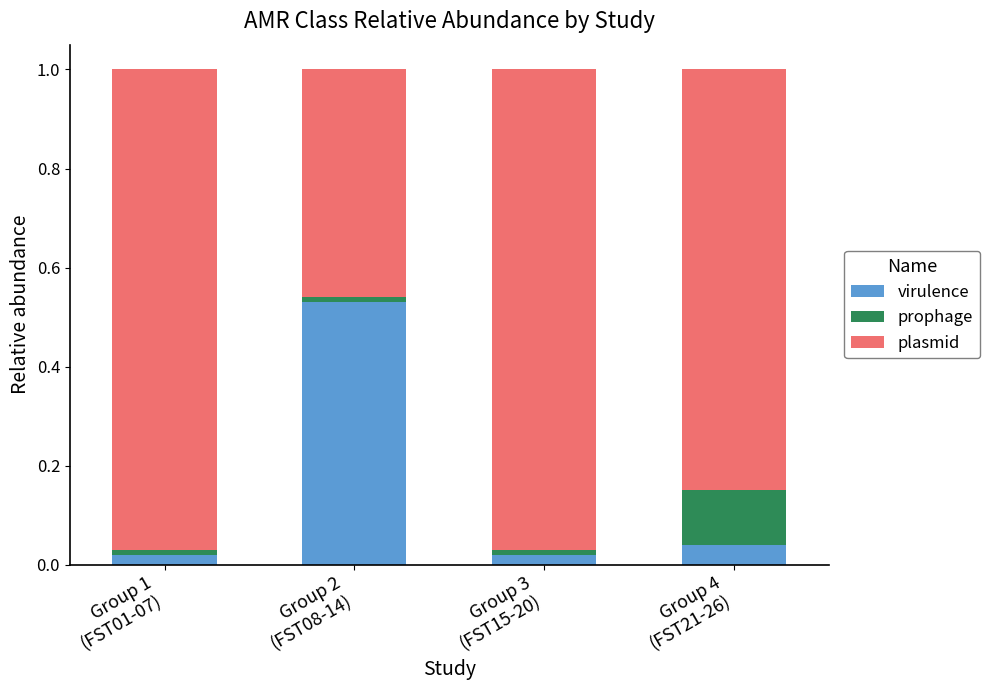

What is the sum of all virulence values?

0.6